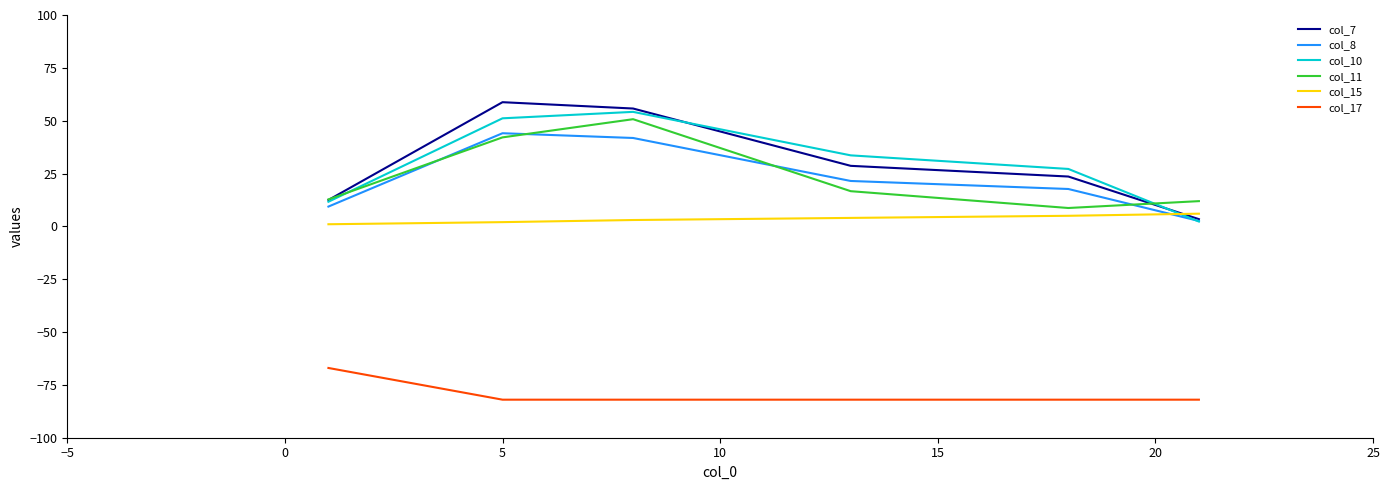

True or false: col_11 and col_10 cross at least once.

True